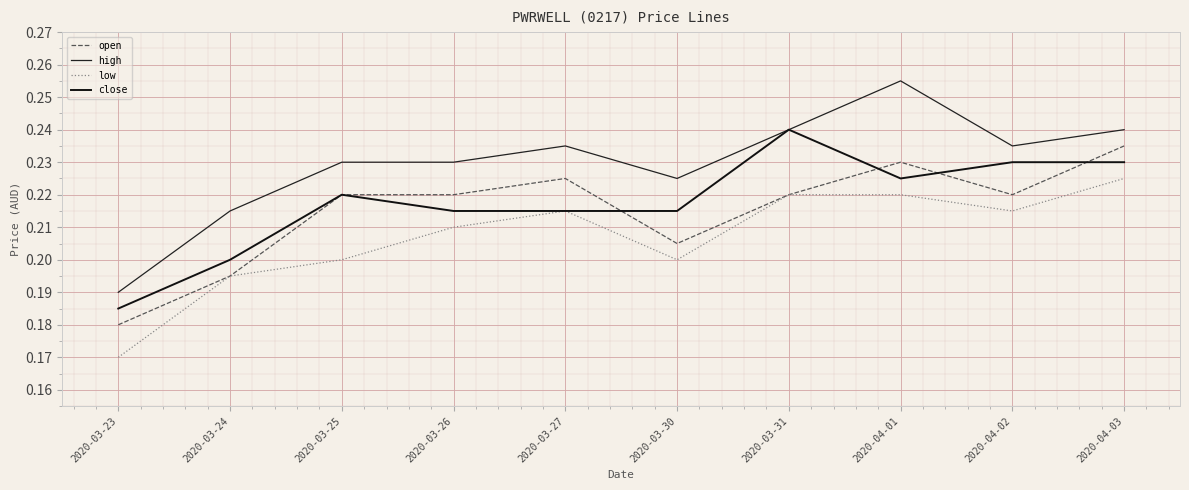

What are all the series names shown in the legend?

open, high, low, close